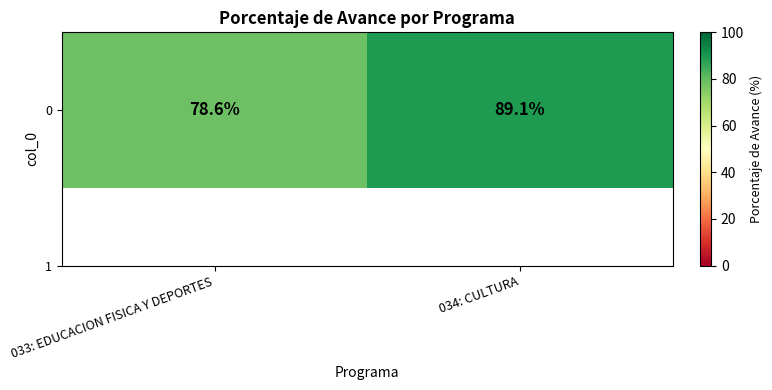

Approximately how many times larger is the value at 033: EDUCACION FISICA Y DEPORTES compared to 034: CULTURA?

0.9